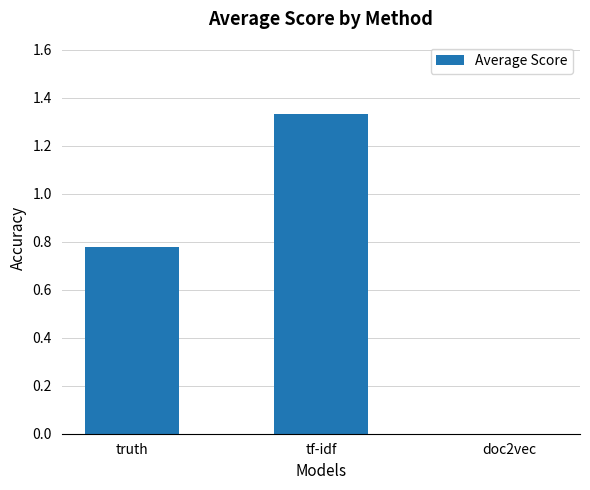

What is the sum of all values?

2.1